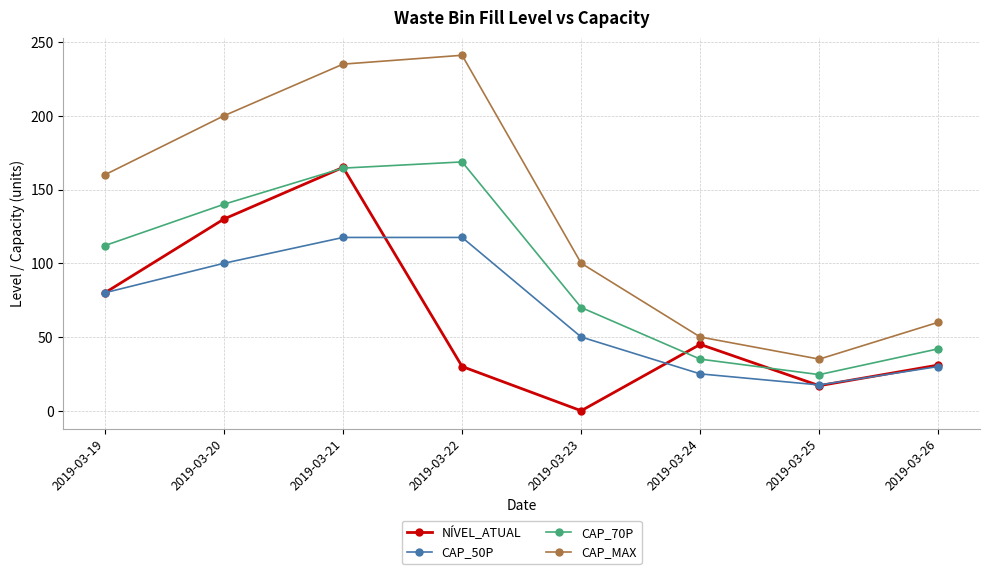

At how many categories does at least one series exceed 204?

2